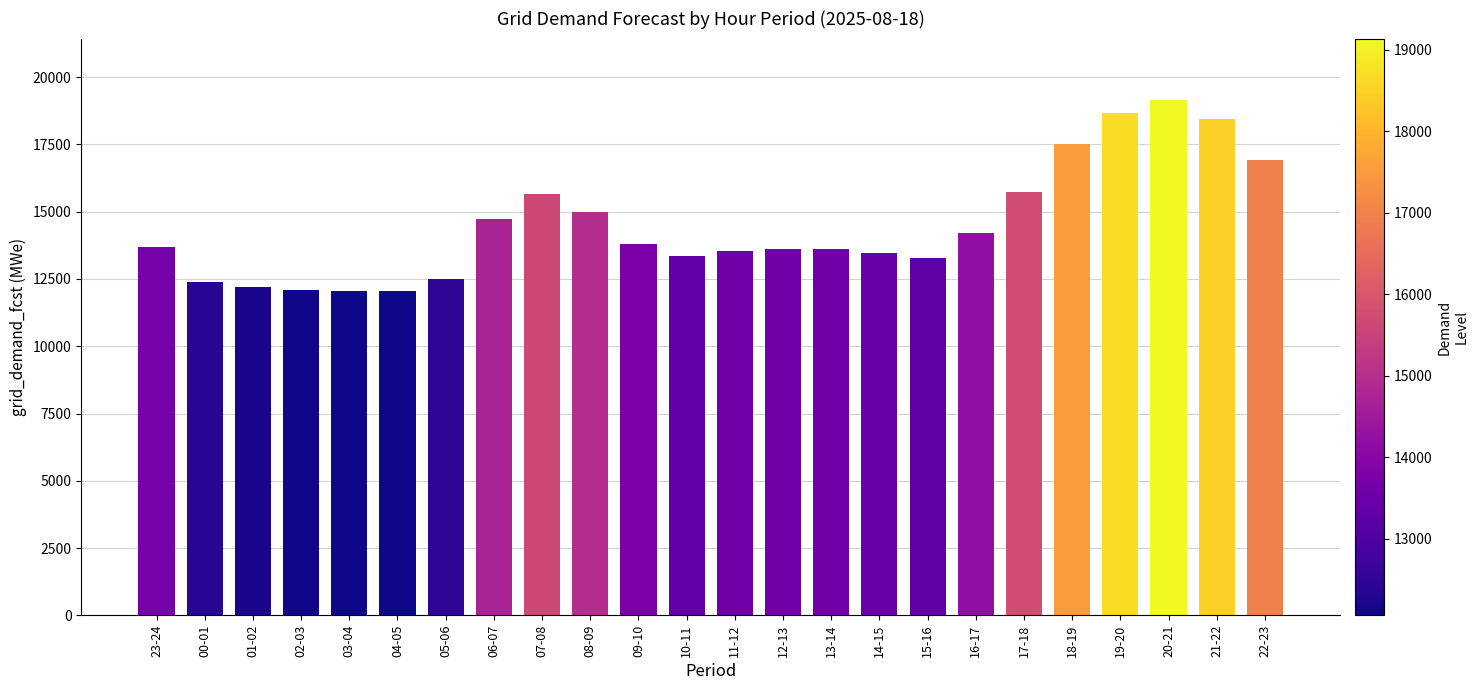

What is the value of the 3rd bar from the left?

12190